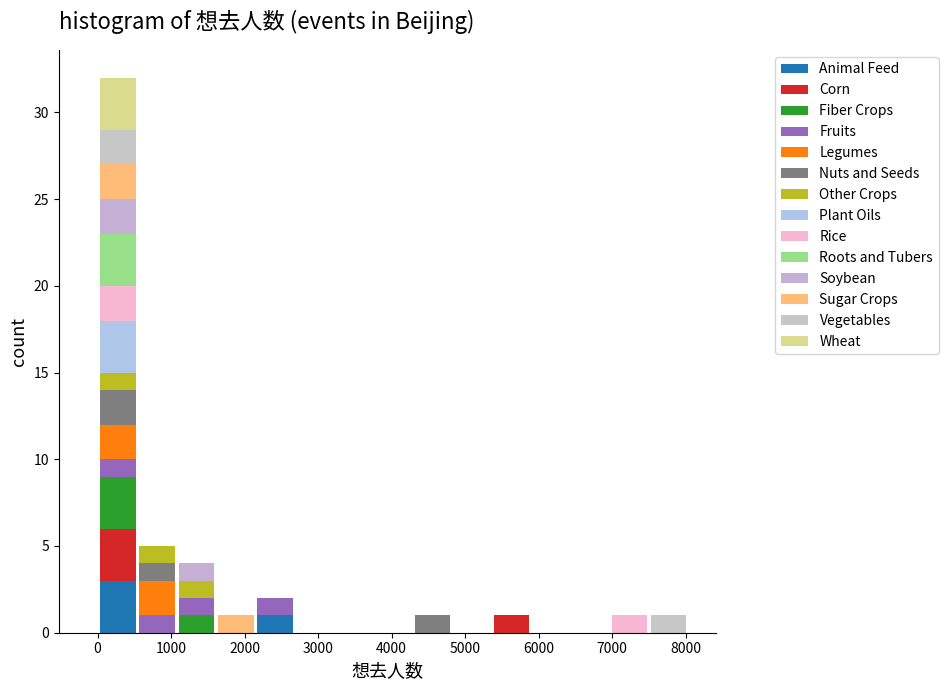

What is the total height of the stacked bar covering 4300 to 4800 on the x-axis? Neither the bar edges nor the heights are printed on the chart, so give them approximately, as read against the axes.

1